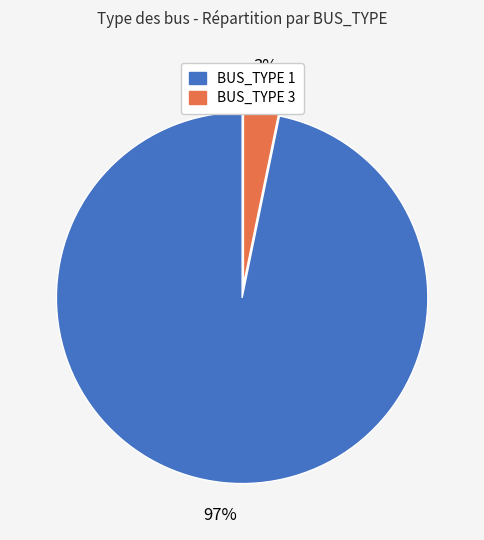

Which category has the smallest portion of the pie?

BUS_TYPE 3